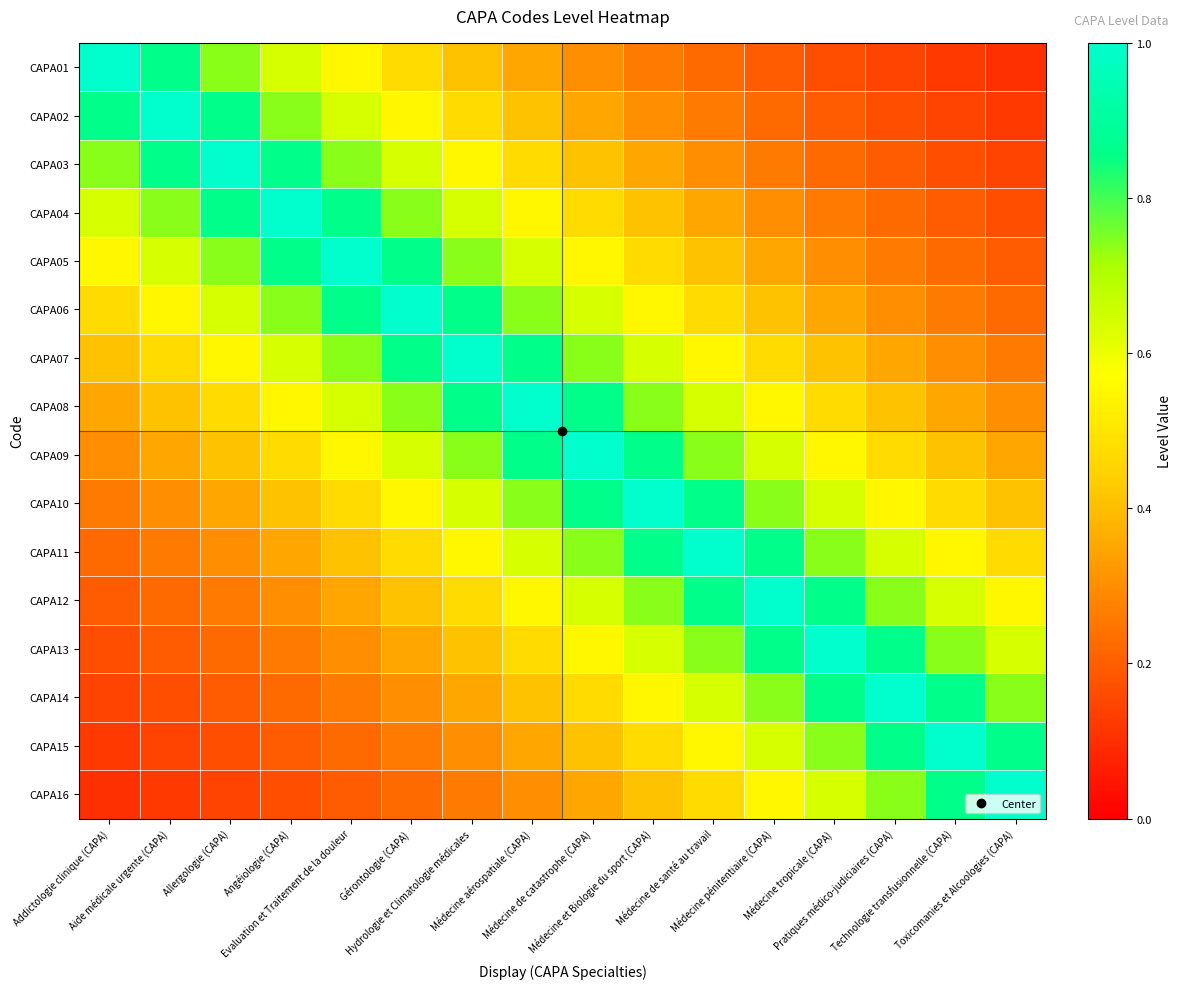

Reading right to left, list all the values displayed in this chart.

CAPA01: Toxicomanies et Alcoologies (CAPA)=0.1	Technologie transfusionnelle (CAPA)=0.1	Pratiques médico-judiciaires (CAPA)=0.1	Médecine tropicale (CAPA)=0.2	Médecine pénitentiaire (CAPA)=0.2	Médecine de santé au travail=0.2	Médecine et Biologie du sport (CAPA)=0.3	Médecine de catastrophe (CAPA)=0.3	Médecine aérospatiale (CAPA)=0.3	Hydrologie et Climatologie médicales=0.4	Gérontologie (CAPA)=0.5	Evaluation et Traitement de la douleur=0.5	Angéiologie (CAPA)=0.6	Allergologie (CAPA)=0.7	Aide médicale urgente (CAPA)=0.9	Addictologie clinique (CAPA)=1.0
CAPA02: Toxicomanies et Alcoologies (CAPA)=0.1	Technologie transfusionnelle (CAPA)=0.1	Pratiques médico-judiciaires (CAPA)=0.2	Médecine tropicale (CAPA)=0.2	Médecine pénitentiaire (CAPA)=0.2	Médecine de santé au travail=0.3	Médecine et Biologie du sport (CAPA)=0.3	Médecine de catastrophe (CAPA)=0.3	Médecine aérospatiale (CAPA)=0.4	Hydrologie et Climatologie médicales=0.5	Gérontologie (CAPA)=0.5	Evaluation et Traitement de la douleur=0.6	Angéiologie (CAPA)=0.7	Allergologie (CAPA)=0.9	Aide médicale urgente (CAPA)=1.0	Addictologie clinique (CAPA)=0.9
CAPA03: Toxicomanies et Alcoologies (CAPA)=0.1	Technologie transfusionnelle (CAPA)=0.2	Pratiques médico-judiciaires (CAPA)=0.2	Médecine tropicale (CAPA)=0.2	Médecine pénitentiaire (CAPA)=0.3	Médecine de santé au travail=0.3	Médecine et Biologie du sport (CAPA)=0.3	Médecine de catastrophe (CAPA)=0.4	Médecine aérospatiale (CAPA)=0.5	Hydrologie et Climatologie médicales=0.5	Gérontologie (CAPA)=0.6	Evaluation et Traitement de la douleur=0.7	Angéiologie (CAPA)=0.9	Allergologie (CAPA)=1.0	Aide médicale urgente (CAPA)=0.9	Addictologie clinique (CAPA)=0.7
CAPA04: Toxicomanies et Alcoologies (CAPA)=0.2	Technologie transfusionnelle (CAPA)=0.2	Pratiques médico-judiciaires (CAPA)=0.2	Médecine tropicale (CAPA)=0.3	Médecine pénitentiaire (CAPA)=0.3	Médecine de santé au travail=0.3	Médecine et Biologie du sport (CAPA)=0.4	Médecine de catastrophe (CAPA)=0.5	Médecine aérospatiale (CAPA)=0.5	Hydrologie et Climatologie médicales=0.6	Gérontologie (CAPA)=0.7	Evaluation et Traitement de la douleur=0.9	Angéiologie (CAPA)=1.0	Allergologie (CAPA)=0.9	Aide médicale urgente (CAPA)=0.7	Addictologie clinique (CAPA)=0.6
CAPA05: Toxicomanies et Alcoologies (CAPA)=0.2	Technologie transfusionnelle (CAPA)=0.2	Pratiques médico-judiciaires (CAPA)=0.3	Médecine tropicale (CAPA)=0.3	Médecine pénitentiaire (CAPA)=0.3	Médecine de santé au travail=0.4	Médecine et Biologie du sport (CAPA)=0.5	Médecine de catastrophe (CAPA)=0.5	Médecine aérospatiale (CAPA)=0.6	Hydrologie et Climatologie médicales=0.7	Gérontologie (CAPA)=0.9	Evaluation et Traitement de la douleur=1.0	Angéiologie (CAPA)=0.9	Allergologie (CAPA)=0.7	Aide médicale urgente (CAPA)=0.6	Addictologie clinique (CAPA)=0.5
CAPA06: Toxicomanies et Alcoologies (CAPA)=0.2	Technologie transfusionnelle (CAPA)=0.3	Pratiques médico-judiciaires (CAPA)=0.3	Médecine tropicale (CAPA)=0.3	Médecine pénitentiaire (CAPA)=0.4	Médecine de santé au travail=0.5	Médecine et Biologie du sport (CAPA)=0.5	Médecine de catastrophe (CAPA)=0.6	Médecine aérospatiale (CAPA)=0.7	Hydrologie et Climatologie médicales=0.9	Gérontologie (CAPA)=1.0	Evaluation et Traitement de la douleur=0.9	Angéiologie (CAPA)=0.7	Allergologie (CAPA)=0.6	Aide médicale urgente (CAPA)=0.5	Addictologie clinique (CAPA)=0.5
CAPA07: Toxicomanies et Alcoologies (CAPA)=0.3	Technologie transfusionnelle (CAPA)=0.3	Pratiques médico-judiciaires (CAPA)=0.3	Médecine tropicale (CAPA)=0.4	Médecine pénitentiaire (CAPA)=0.5	Médecine de santé au travail=0.5	Médecine et Biologie du sport (CAPA)=0.6	Médecine de catastrophe (CAPA)=0.7	Médecine aérospatiale (CAPA)=0.9	Hydrologie et Climatologie médicales=1.0	Gérontologie (CAPA)=0.9	Evaluation et Traitement de la douleur=0.7	Angéiologie (CAPA)=0.6	Allergologie (CAPA)=0.5	Aide médicale urgente (CAPA)=0.5	Addictologie clinique (CAPA)=0.4
CAPA08: Toxicomanies et Alcoologies (CAPA)=0.3	Technologie transfusionnelle (CAPA)=0.3	Pratiques médico-judiciaires (CAPA)=0.4	Médecine tropicale (CAPA)=0.5	Médecine pénitentiaire (CAPA)=0.5	Médecine de santé au travail=0.6	Médecine et Biologie du sport (CAPA)=0.7	Médecine de catastrophe (CAPA)=0.9	Médecine aérospatiale (CAPA)=1.0	Hydrologie et Climatologie médicales=0.9	Gérontologie (CAPA)=0.7	Evaluation et Traitement de la douleur=0.6	Angéiologie (CAPA)=0.5	Allergologie (CAPA)=0.5	Aide médicale urgente (CAPA)=0.4	Addictologie clinique (CAPA)=0.3
CAPA09: Toxicomanies et Alcoologies (CAPA)=0.3	Technologie transfusionnelle (CAPA)=0.4	Pratiques médico-judiciaires (CAPA)=0.5	Médecine tropicale (CAPA)=0.5	Médecine pénitentiaire (CAPA)=0.6	Médecine de santé au travail=0.7	Médecine et Biologie du sport (CAPA)=0.9	Médecine de catastrophe (CAPA)=1.0	Médecine aérospatiale (CAPA)=0.9	Hydrologie et Climatologie médicales=0.7	Gérontologie (CAPA)=0.6	Evaluation et Traitement de la douleur=0.5	Angéiologie (CAPA)=0.5	Allergologie (CAPA)=0.4	Aide médicale urgente (CAPA)=0.3	Addictologie clinique (CAPA)=0.3
CAPA10: Toxicomanies et Alcoologies (CAPA)=0.4	Technologie transfusionnelle (CAPA)=0.5	Pratiques médico-judiciaires (CAPA)=0.5	Médecine tropicale (CAPA)=0.6	Médecine pénitentiaire (CAPA)=0.7	Médecine de santé au travail=0.9	Médecine et Biologie du sport (CAPA)=1.0	Médecine de catastrophe (CAPA)=0.9	Médecine aérospatiale (CAPA)=0.7	Hydrologie et Climatologie médicales=0.6	Gérontologie (CAPA)=0.5	Evaluation et Traitement de la douleur=0.5	Angéiologie (CAPA)=0.4	Allergologie (CAPA)=0.3	Aide médicale urgente (CAPA)=0.3	Addictologie clinique (CAPA)=0.3
CAPA11: Toxicomanies et Alcoologies (CAPA)=0.5	Technologie transfusionnelle (CAPA)=0.5	Pratiques médico-judiciaires (CAPA)=0.6	Médecine tropicale (CAPA)=0.7	Médecine pénitentiaire (CAPA)=0.9	Médecine de santé au travail=1.0	Médecine et Biologie du sport (CAPA)=0.9	Médecine de catastrophe (CAPA)=0.7	Médecine aérospatiale (CAPA)=0.6	Hydrologie et Climatologie médicales=0.5	Gérontologie (CAPA)=0.5	Evaluation et Traitement de la douleur=0.4	Angéiologie (CAPA)=0.3	Allergologie (CAPA)=0.3	Aide médicale urgente (CAPA)=0.3	Addictologie clinique (CAPA)=0.2
CAPA12: Toxicomanies et Alcoologies (CAPA)=0.5	Technologie transfusionnelle (CAPA)=0.6	Pratiques médico-judiciaires (CAPA)=0.7	Médecine tropicale (CAPA)=0.9	Médecine pénitentiaire (CAPA)=1.0	Médecine de santé au travail=0.9	Médecine et Biologie du sport (CAPA)=0.7	Médecine de catastrophe (CAPA)=0.6	Médecine aérospatiale (CAPA)=0.5	Hydrologie et Climatologie médicales=0.5	Gérontologie (CAPA)=0.4	Evaluation et Traitement de la douleur=0.3	Angéiologie (CAPA)=0.3	Allergologie (CAPA)=0.3	Aide médicale urgente (CAPA)=0.2	Addictologie clinique (CAPA)=0.2
CAPA13: Toxicomanies et Alcoologies (CAPA)=0.6	Technologie transfusionnelle (CAPA)=0.7	Pratiques médico-judiciaires (CAPA)=0.9	Médecine tropicale (CAPA)=1.0	Médecine pénitentiaire (CAPA)=0.9	Médecine de santé au travail=0.7	Médecine et Biologie du sport (CAPA)=0.6	Médecine de catastrophe (CAPA)=0.5	Médecine aérospatiale (CAPA)=0.5	Hydrologie et Climatologie médicales=0.4	Gérontologie (CAPA)=0.3	Evaluation et Traitement de la douleur=0.3	Angéiologie (CAPA)=0.3	Allergologie (CAPA)=0.2	Aide médicale urgente (CAPA)=0.2	Addictologie clinique (CAPA)=0.2
CAPA14: Toxicomanies et Alcoologies (CAPA)=0.7	Technologie transfusionnelle (CAPA)=0.9	Pratiques médico-judiciaires (CAPA)=1.0	Médecine tropicale (CAPA)=0.9	Médecine pénitentiaire (CAPA)=0.7	Médecine de santé au travail=0.6	Médecine et Biologie du sport (CAPA)=0.5	Médecine de catastrophe (CAPA)=0.5	Médecine aérospatiale (CAPA)=0.4	Hydrologie et Climatologie médicales=0.3	Gérontologie (CAPA)=0.3	Evaluation et Traitement de la douleur=0.3	Angéiologie (CAPA)=0.2	Allergologie (CAPA)=0.2	Aide médicale urgente (CAPA)=0.2	Addictologie clinique (CAPA)=0.1
CAPA15: Toxicomanies et Alcoologies (CAPA)=0.9	Technologie transfusionnelle (CAPA)=1.0	Pratiques médico-judiciaires (CAPA)=0.9	Médecine tropicale (CAPA)=0.7	Médecine pénitentiaire (CAPA)=0.6	Médecine de santé au travail=0.5	Médecine et Biologie du sport (CAPA)=0.5	Médecine de catastrophe (CAPA)=0.4	Médecine aérospatiale (CAPA)=0.3	Hydrologie et Climatologie médicales=0.3	Gérontologie (CAPA)=0.3	Evaluation et Traitement de la douleur=0.2	Angéiologie (CAPA)=0.2	Allergologie (CAPA)=0.2	Aide médicale urgente (CAPA)=0.1	Addictologie clinique (CAPA)=0.1
CAPA16: Toxicomanies et Alcoologies (CAPA)=1.0	Technologie transfusionnelle (CAPA)=0.9	Pratiques médico-judiciaires (CAPA)=0.7	Médecine tropicale (CAPA)=0.6	Médecine pénitentiaire (CAPA)=0.5	Médecine de santé au travail=0.5	Médecine et Biologie du sport (CAPA)=0.4	Médecine de catastrophe (CAPA)=0.3	Médecine aérospatiale (CAPA)=0.3	Hydrologie et Climatologie médicales=0.3	Gérontologie (CAPA)=0.2	Evaluation et Traitement de la douleur=0.2	Angéiologie (CAPA)=0.2	Allergologie (CAPA)=0.1	Aide médicale urgente (CAPA)=0.1	Addictologie clinique (CAPA)=0.1